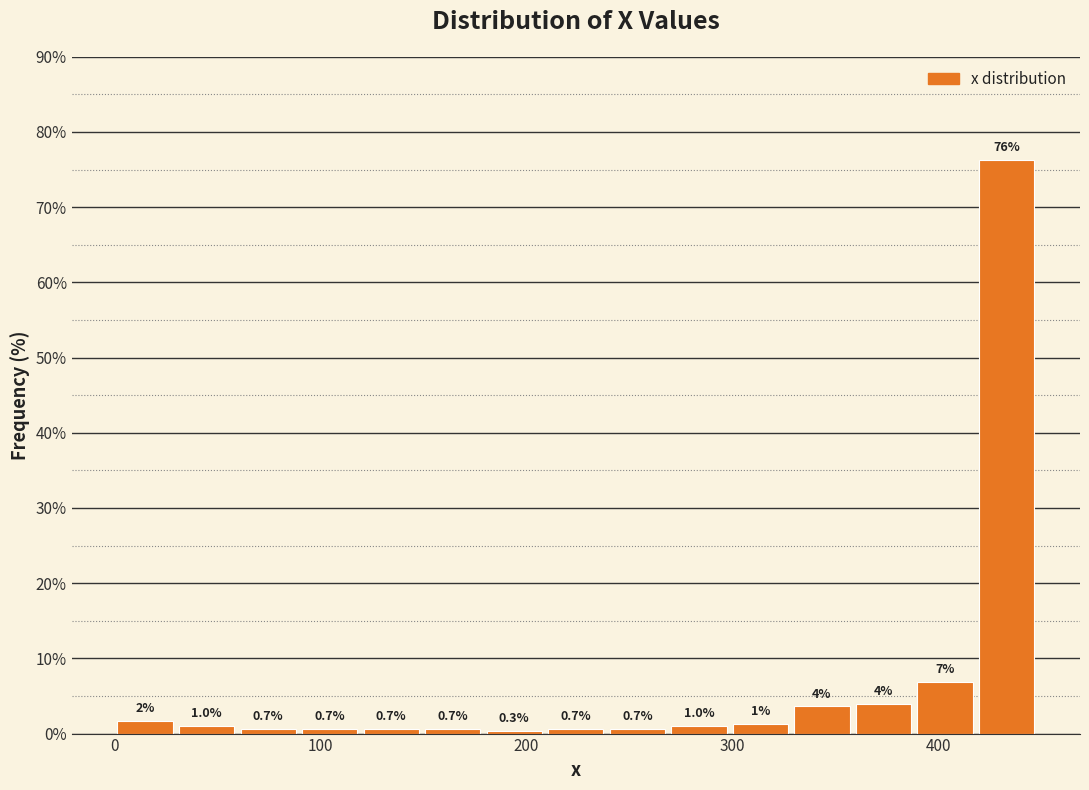

Around what value on the x-axis is the tallest bar? Give the approximate position of its centre, as read against the axis.

430